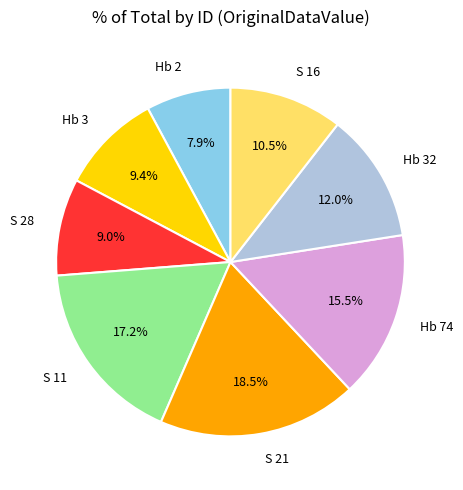

The Hb 3 slice represents 1% of the pie. True or false?

False